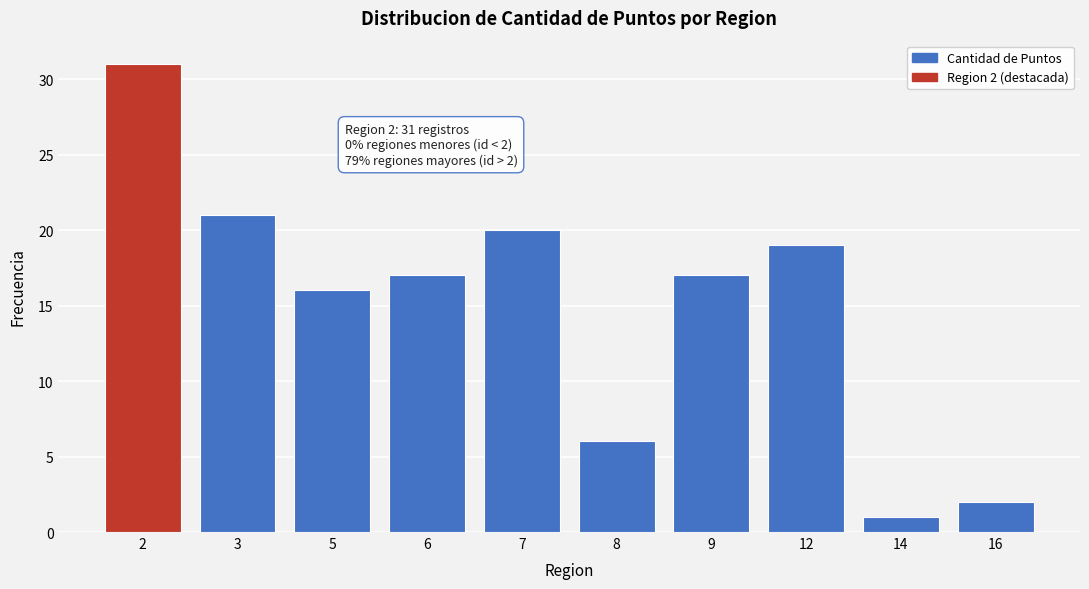

Reading left to right, list all the values displayed in this chart.

31	21	16	17	20	6	17	19	1	2